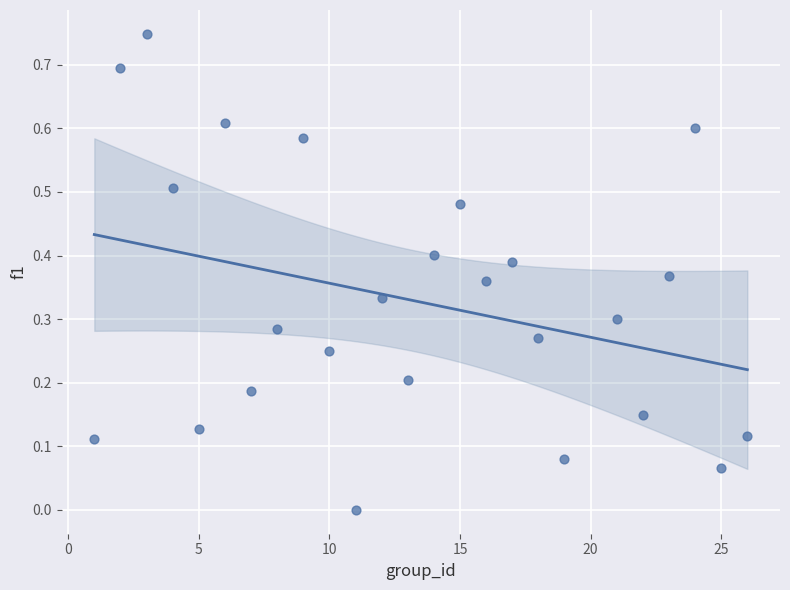

What is the range of X values (max minus min)?

25.0